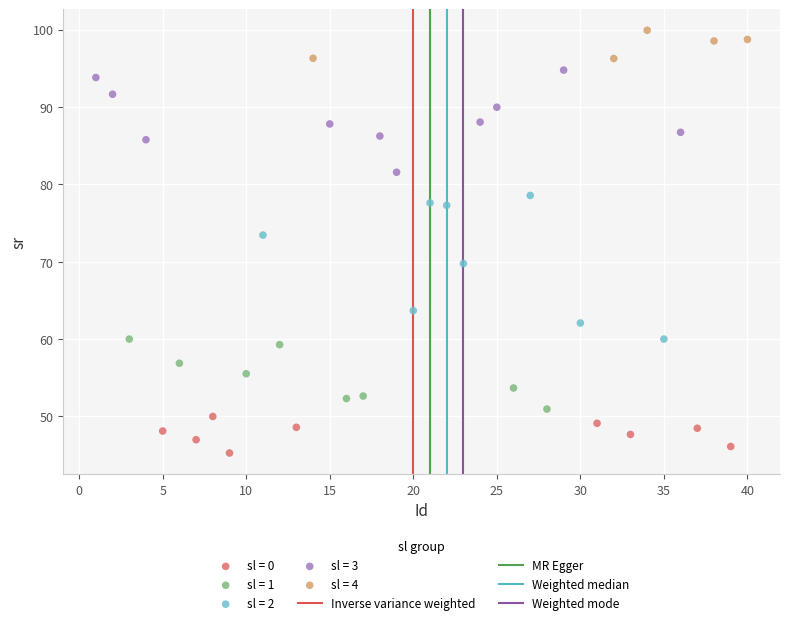

Which series reaches the minimum Y coordinate?

sl = 0